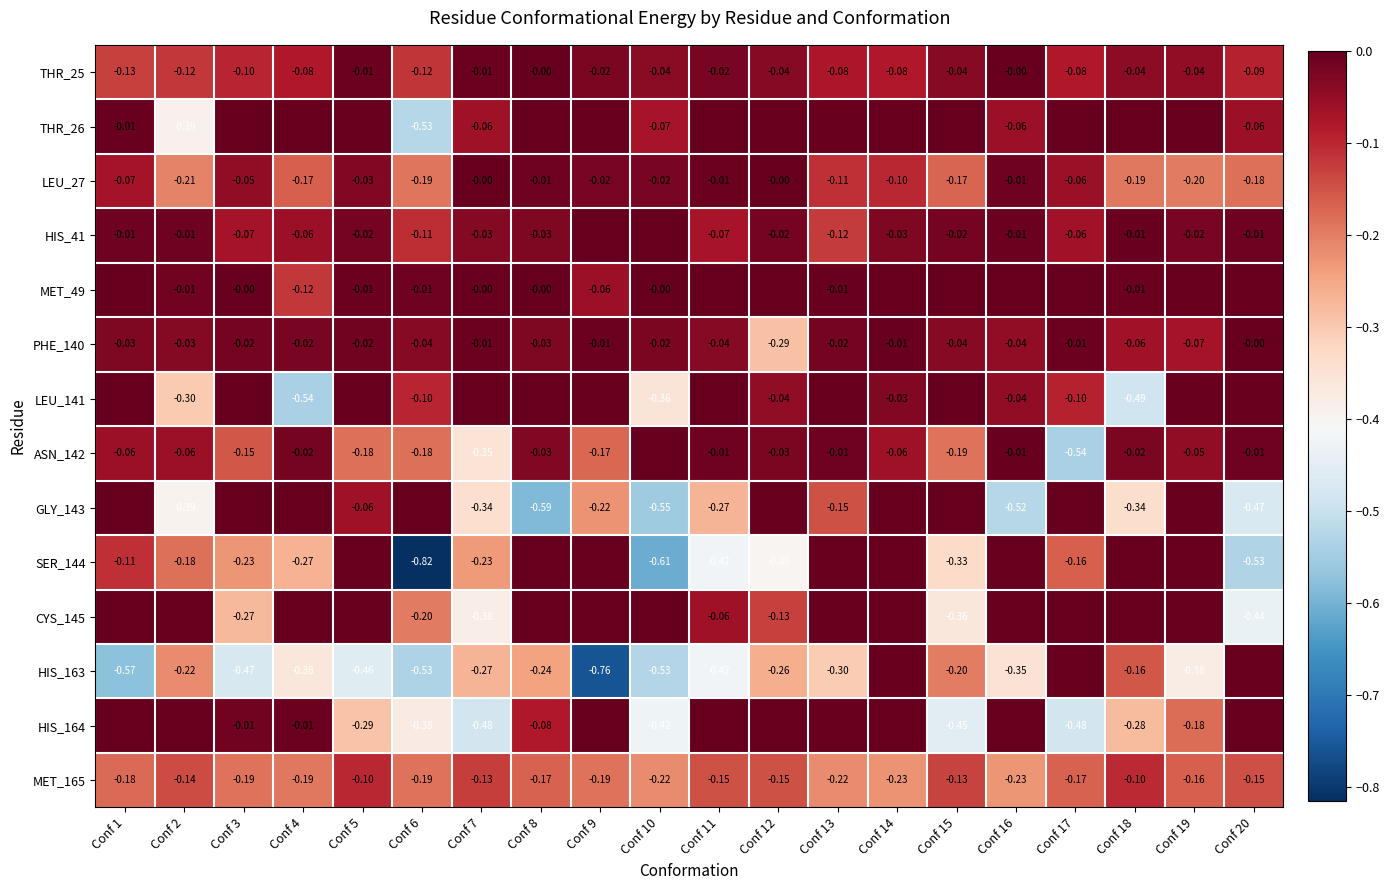

Count the CYS_145 values in the range 0 to 1.

13